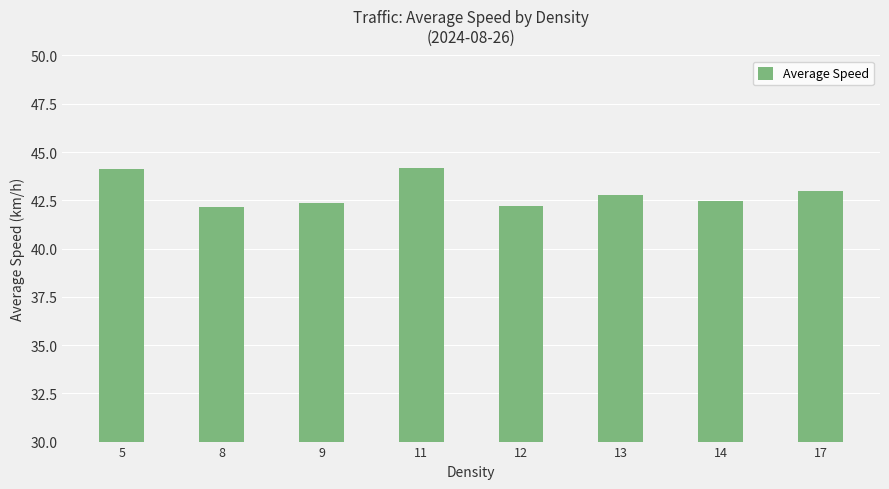

How many bars are there in total?

8